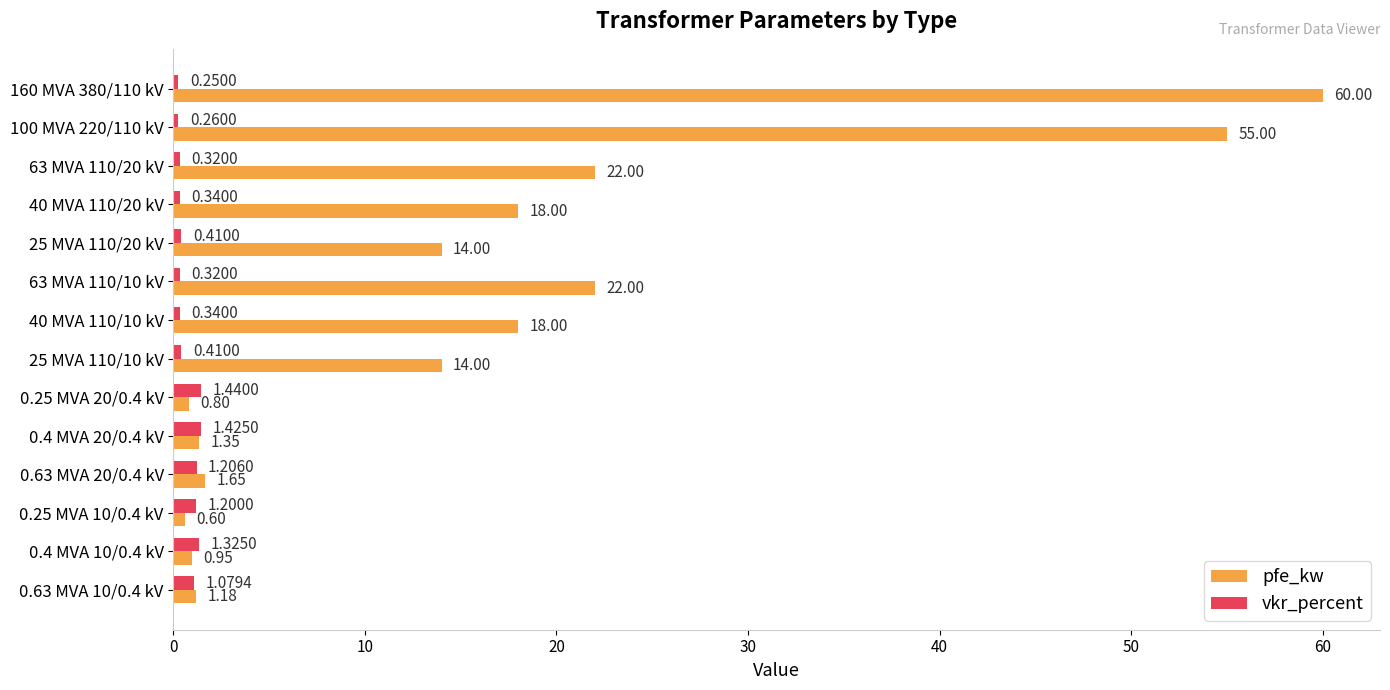

What is the sum of the vkr_percent values at 40 MVA 110/10 kV and 0.25 MVA 20/0.4 kV?

1.8